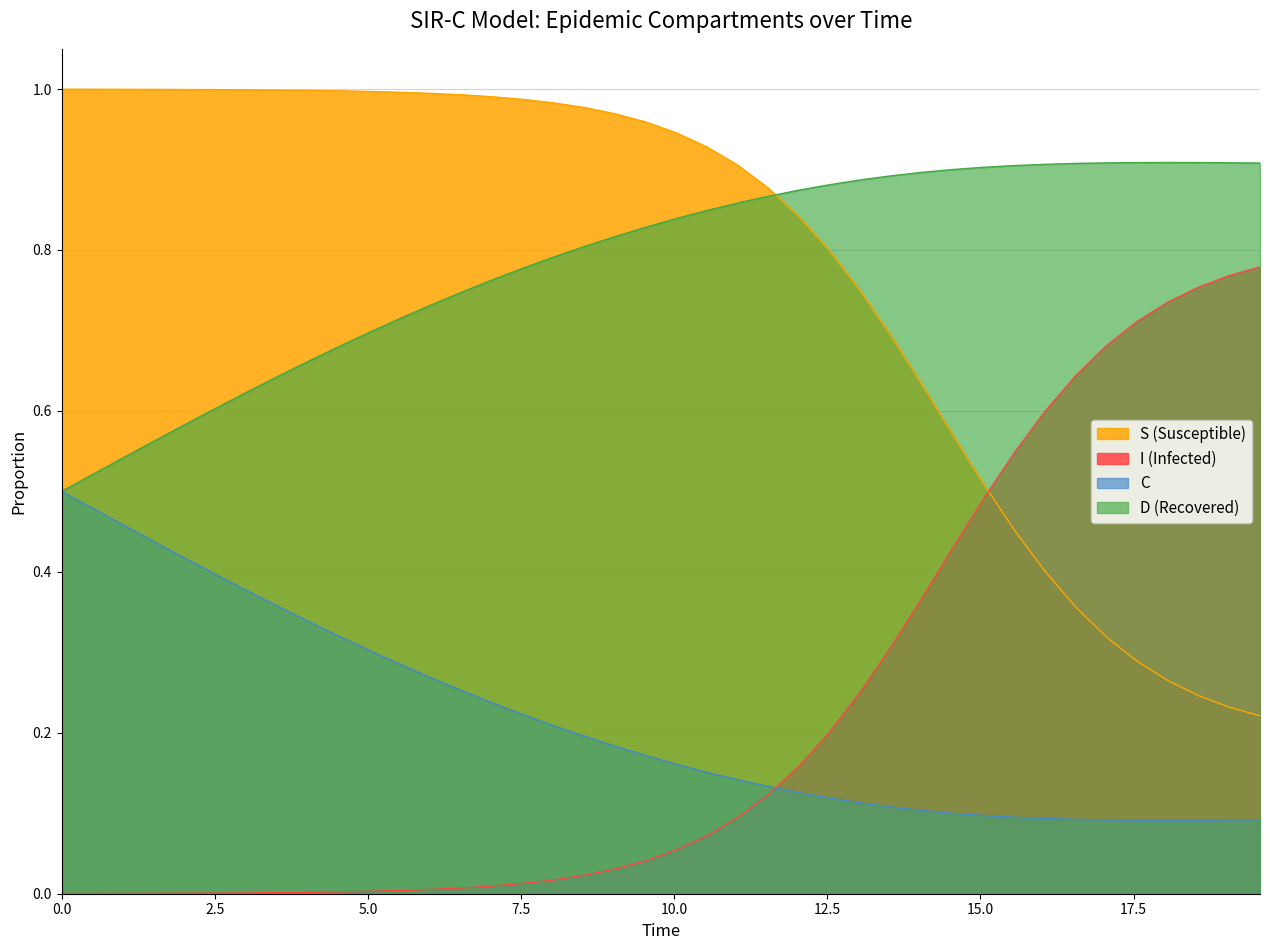

Reading right to left, extract all data points from this chart.

S: 0.2	0.2	0.2	0.3	0.3	0.3	0.4	0.4	0.5	0.5	0.6	0.6	0.7	0.7	0.8	0.8	0.9	0.9	0.9	0.9	1.0	1.0	1.0	1.0	1.0	1.0	1.0	1.0	1.0	1.0	1.0	1.0	1.0	1.0	1.0	1.0	1.0	1.0	1.0	1.0
I: 0.8	0.8	0.8	0.7	0.7	0.7	0.6	0.6	0.5	0.5	0.4	0.4	0.3	0.3	0.2	0.2	0.1	0.1	0.1	0.1	0.0	0.0	0.0	0.0	0.0	0.0	0.0	0.0	0.0	0.0	0.0	0.0	0.0	0.0	0.0	0.0	0.0	0.0	0.0	0.0
C: 0.1	0.1	0.1	0.1	0.1	0.1	0.1	0.1	0.1	0.1	0.1	0.1	0.1	0.1	0.1	0.1	0.1	0.1	0.2	0.2	0.2	0.2	0.2	0.2	0.2	0.2	0.3	0.3	0.3	0.3	0.3	0.3	0.4	0.4	0.4	0.4	0.4	0.5	0.5	0.5
D: 0.9	0.9	0.9	0.9	0.9	0.9	0.9	0.9	0.9	0.9	0.9	0.9	0.9	0.9	0.9	0.9	0.9	0.9	0.8	0.8	0.8	0.8	0.8	0.8	0.8	0.8	0.7	0.7	0.7	0.7	0.7	0.7	0.6	0.6	0.6	0.6	0.6	0.5	0.5	0.5